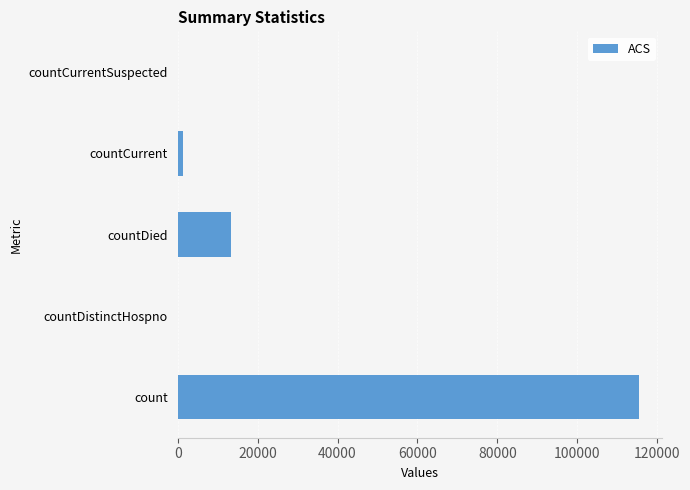

Reading bottom to top, transcribe all the data shown in this chart.

count=115379	countDistinctHospno=0	countDied=13343	countCurrent=1383	countCurrentSuspected=0